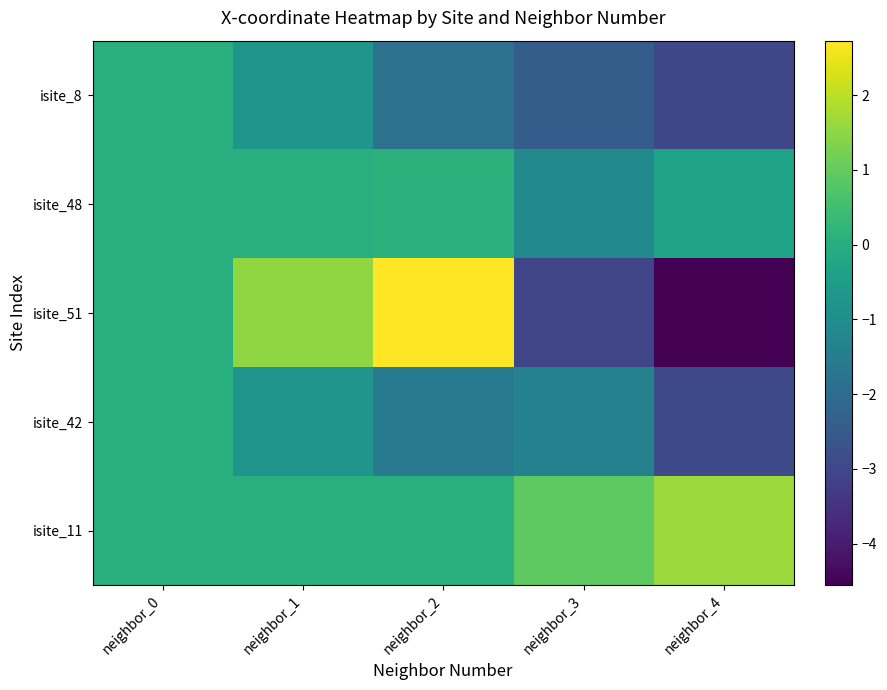

Which series has the largest total across all categories?

isite_11